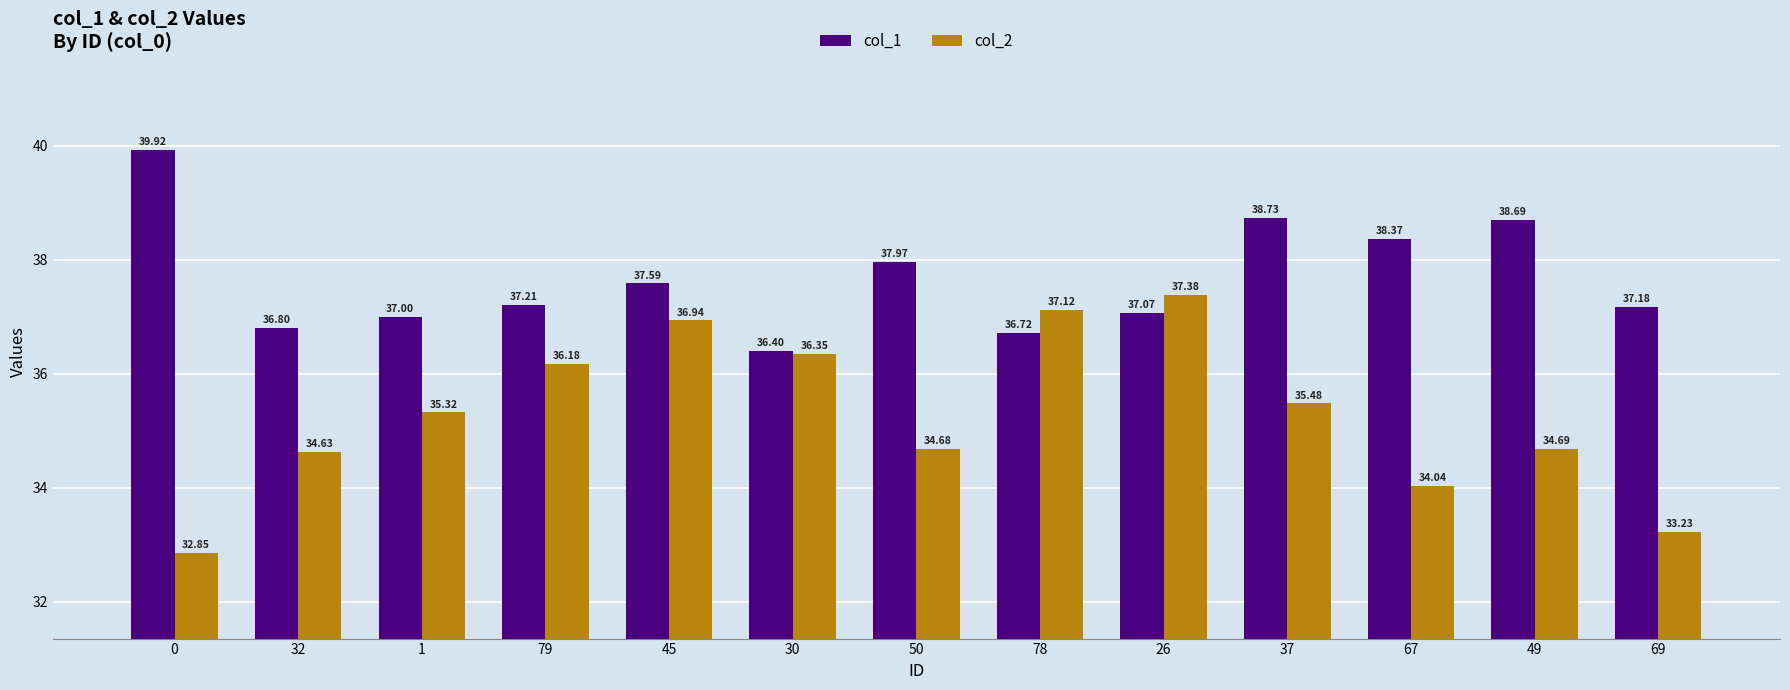

Is it true that col_2 equals 62.7 at 30?

False